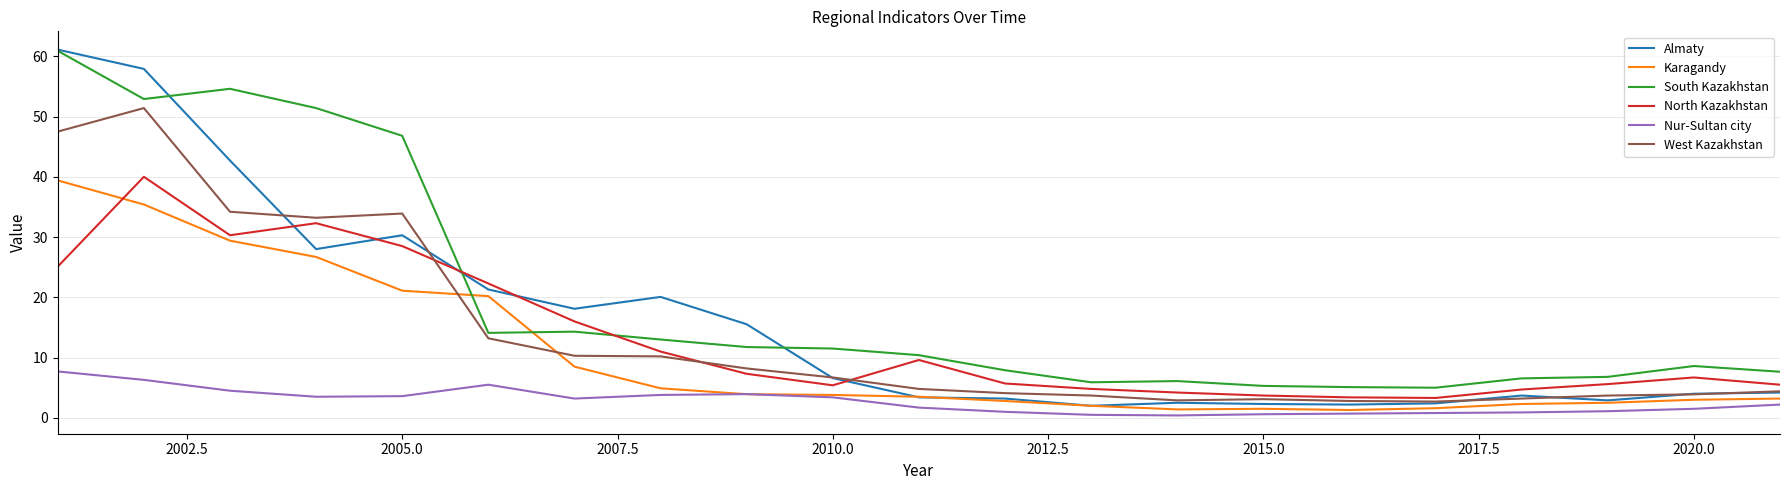

Which series has the largest range (max minus min)?

Almaty